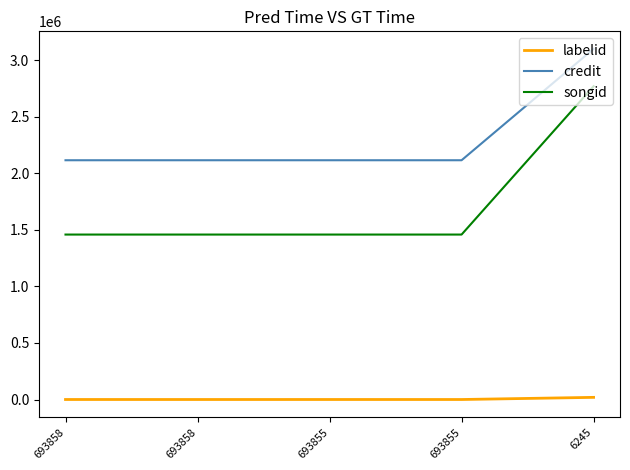

True or false: credit and songid cross at least once.

False